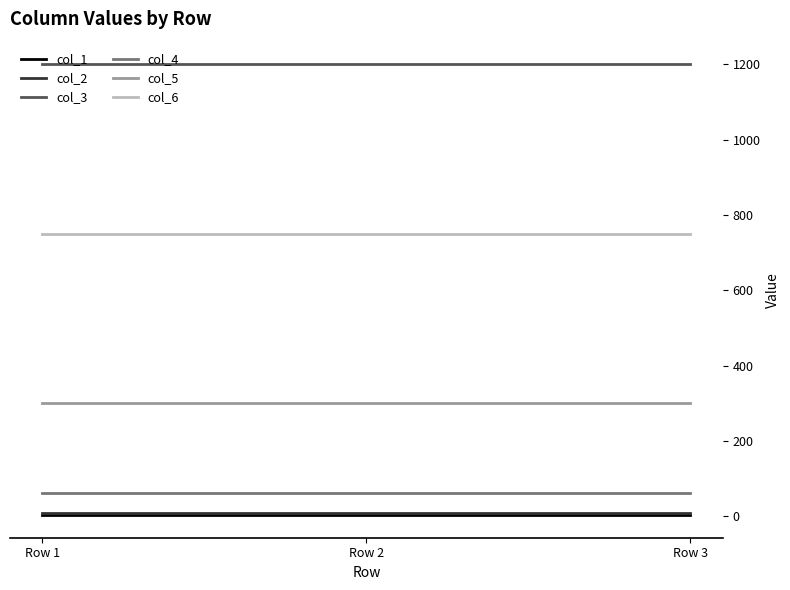

Is the value of col_6 at Row 2 greater than the value of col_4 at Row 1?

Yes